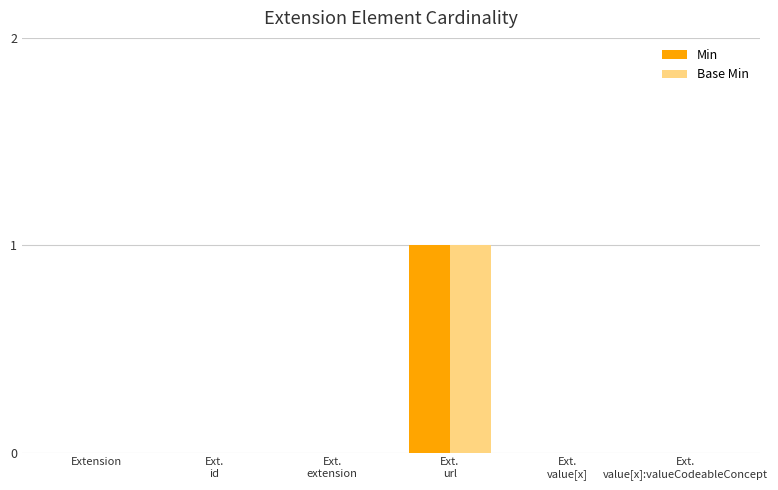

Count the number of categories in the chart.

6